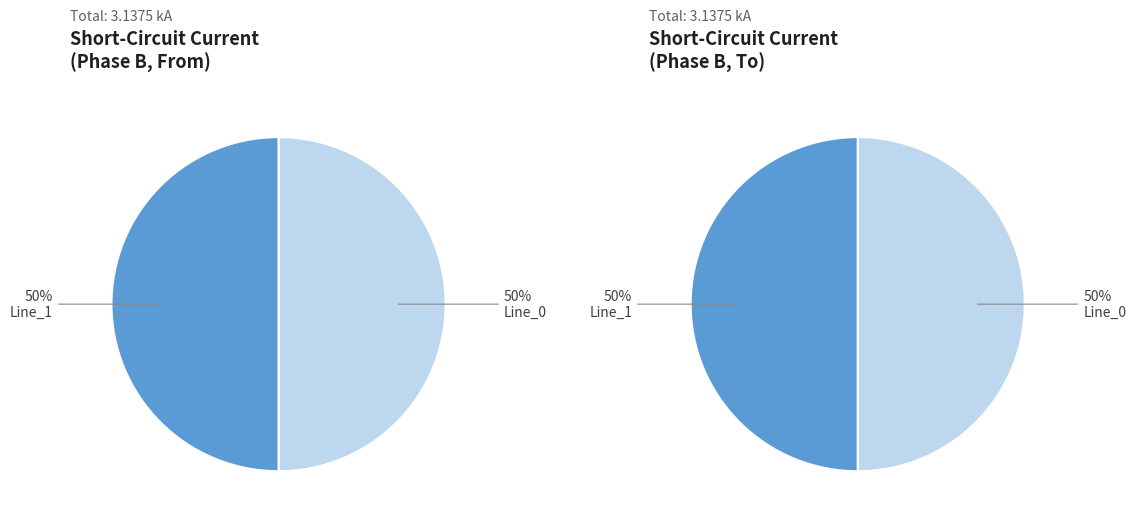

The Line_0 slice represents 50% of the pie. True or false?

True